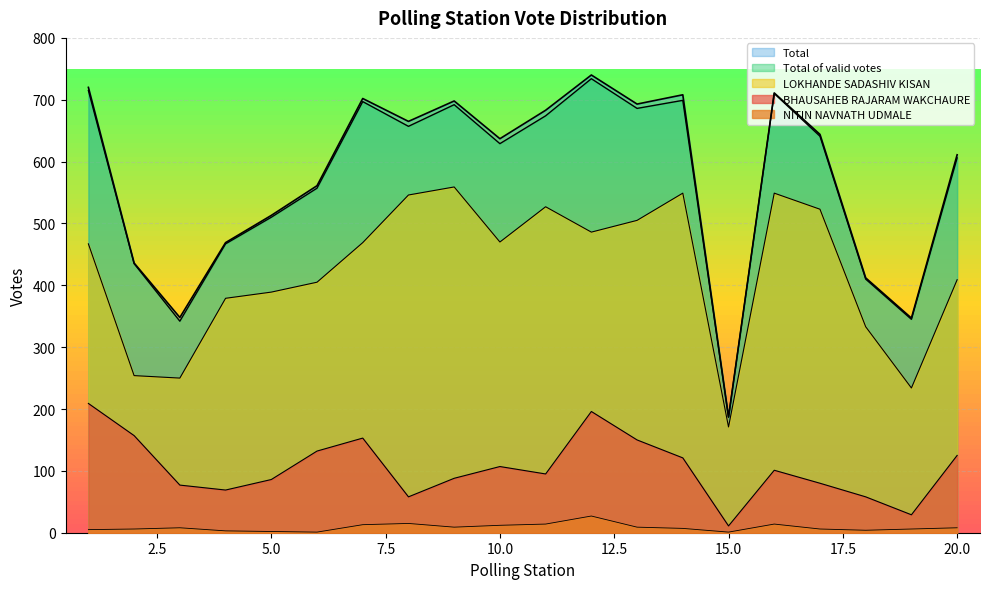

What are all the series names shown in the legend?

BHAUSAHEB RAJARAM WAKCHAURE, LOKHANDE SADASHIV KISAN, NITIN NAVNATH UDMALE, Total of valid votes, Total